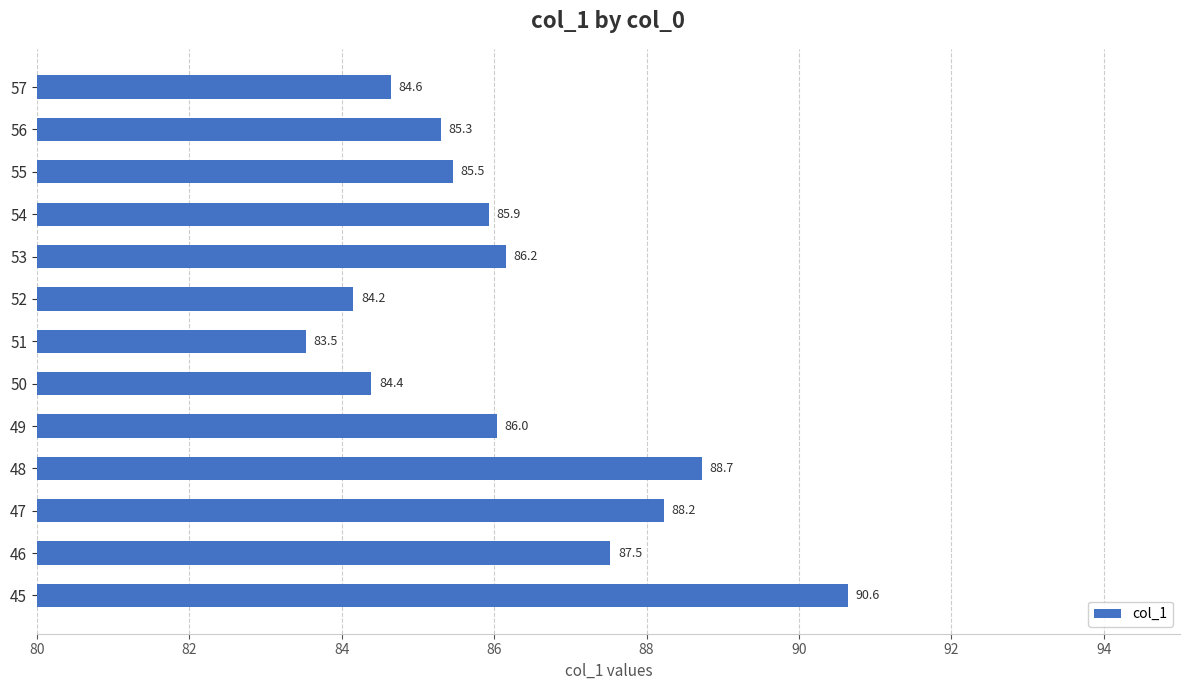

Reading bottom to top, list all the values displayed in this chart.

45=90.6	46=87.5	47=88.2	48=88.7	49=86.0	50=84.4	51=83.5	52=84.2	53=86.2	54=85.9	55=85.5	56=85.3	57=84.6